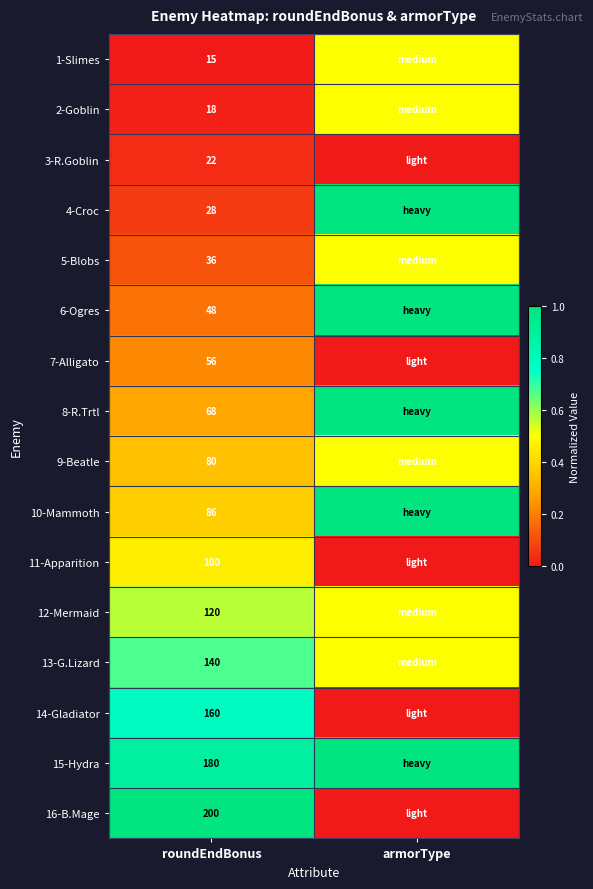

At how many categories does at least one series exceed 0?

2